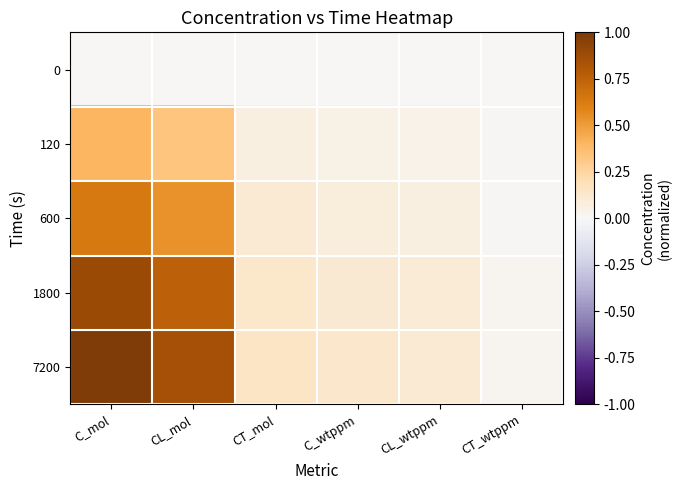

What is the total value across all series at CT_mol?

0.5